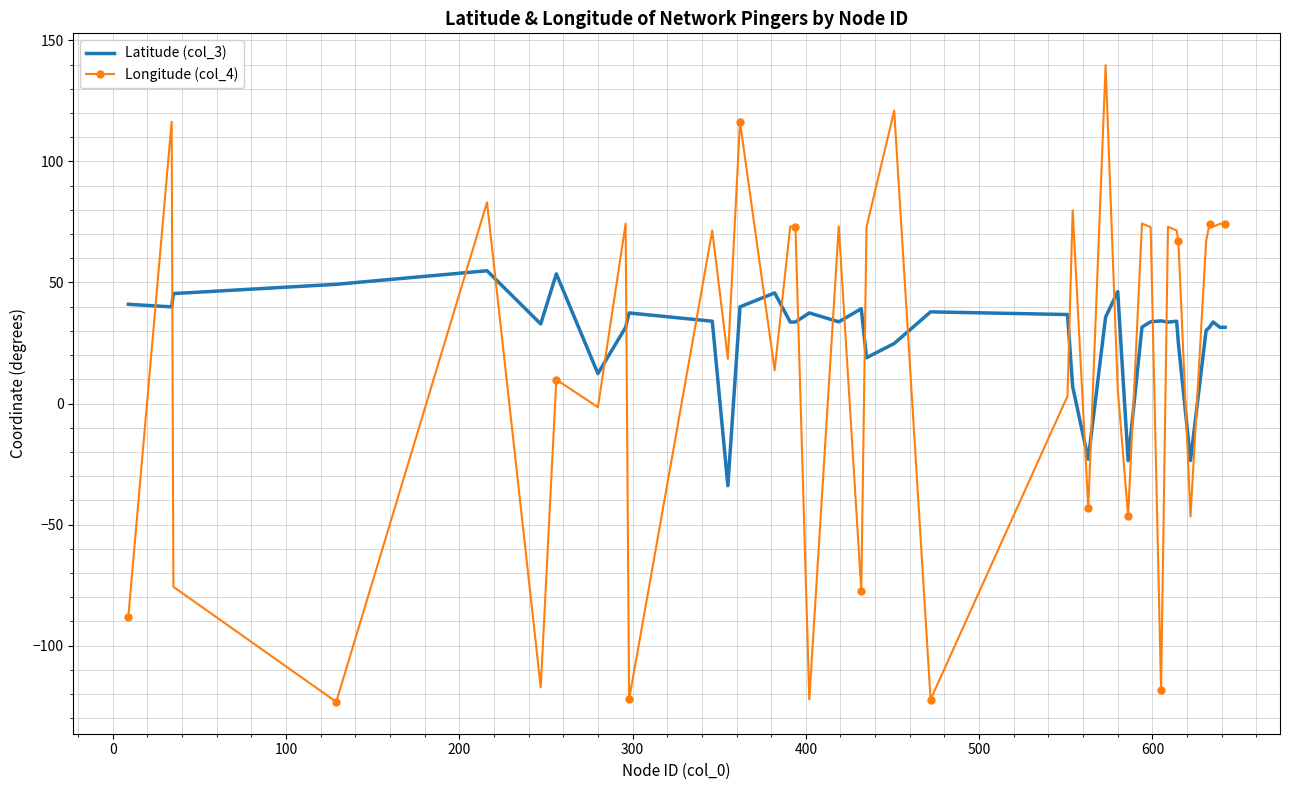

How many interior local valleys does the Longitude (col_4) series have?

14